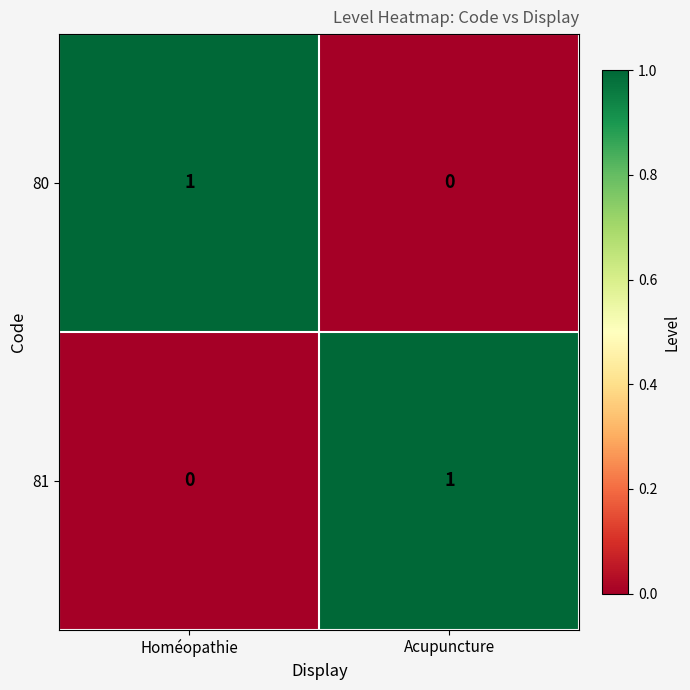

What is the total value across all series at Acupuncture?

1